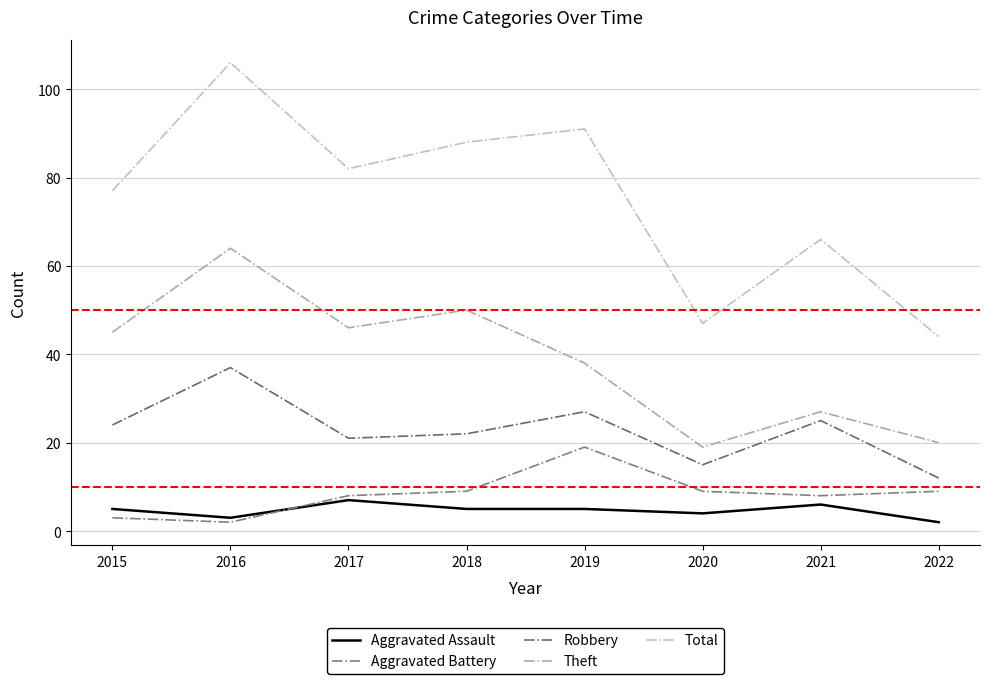

Reading left to right, what are all the values shown in this chart?

Aggravated Assault: 2015=5	2016=3	2017=7	2018=5	2019=5	2020=4	2021=6	2022=2
Aggravated Battery: 2015=3	2016=2	2017=8	2018=9	2019=19	2020=9	2021=8	2022=9
Robbery: 2015=24	2016=37	2017=21	2018=22	2019=27	2020=15	2021=25	2022=12
Theft: 2015=45	2016=64	2017=46	2018=50	2019=38	2020=19	2021=27	2022=20
Total: 2015=77	2016=106	2017=82	2018=88	2019=91	2020=47	2021=66	2022=44